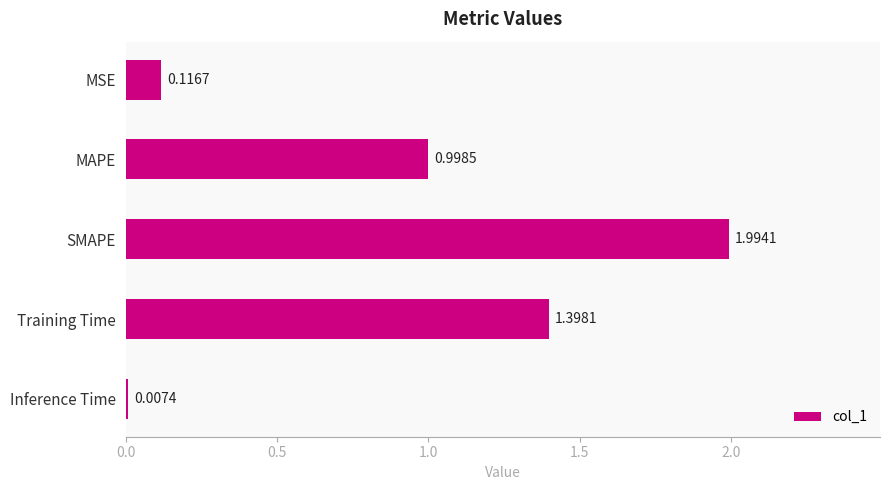

How many categories are shown in the chart?

5